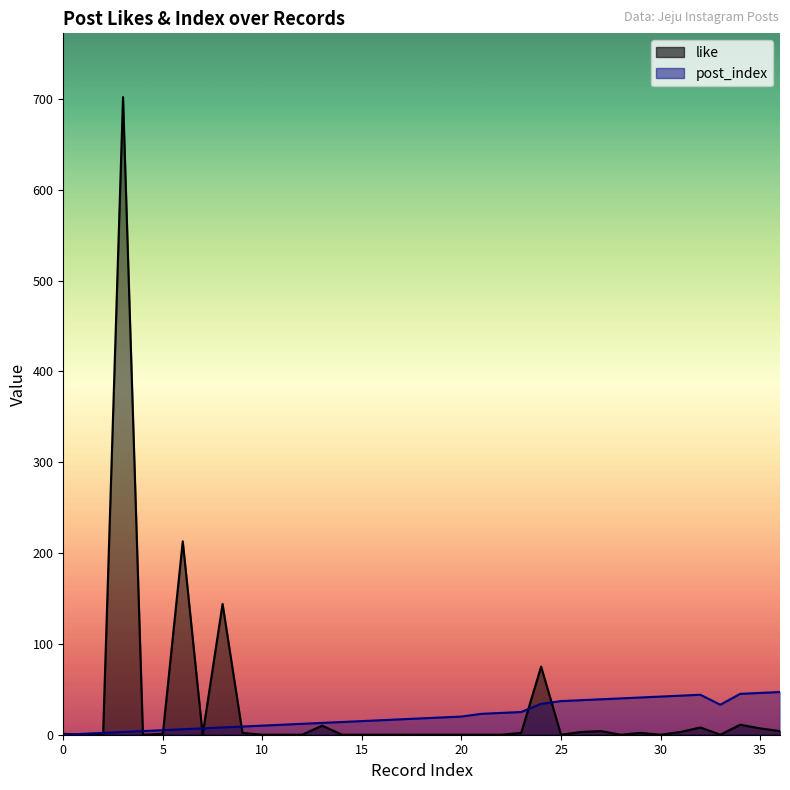

List the series in order of their overall mean, highest first.

like, post_index